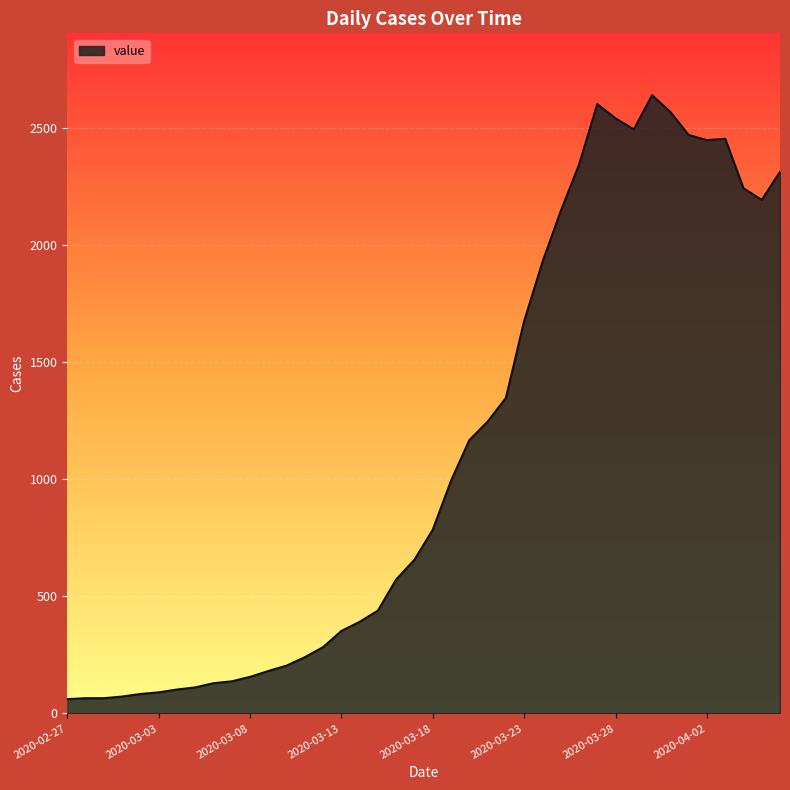

What is the difference between the maximum and minimum values?

2577